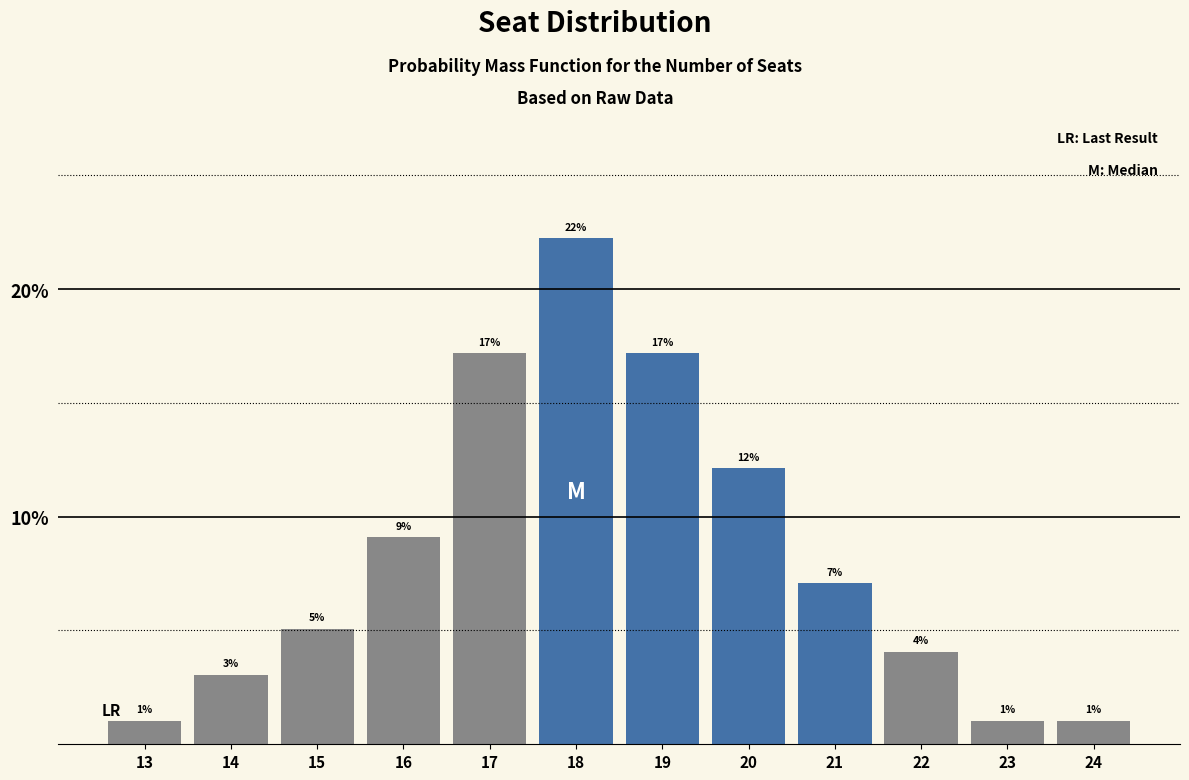

True or false: the data shows 1.0 at 24.

True